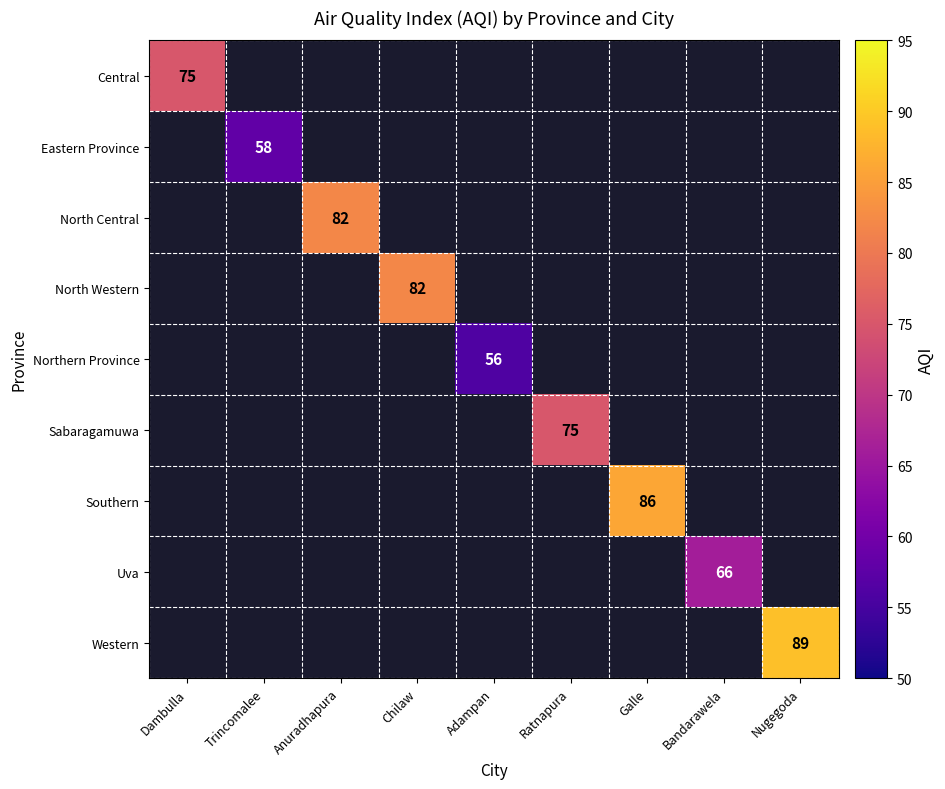

Is it true that Northern Province equals 56 at Adampan?

True